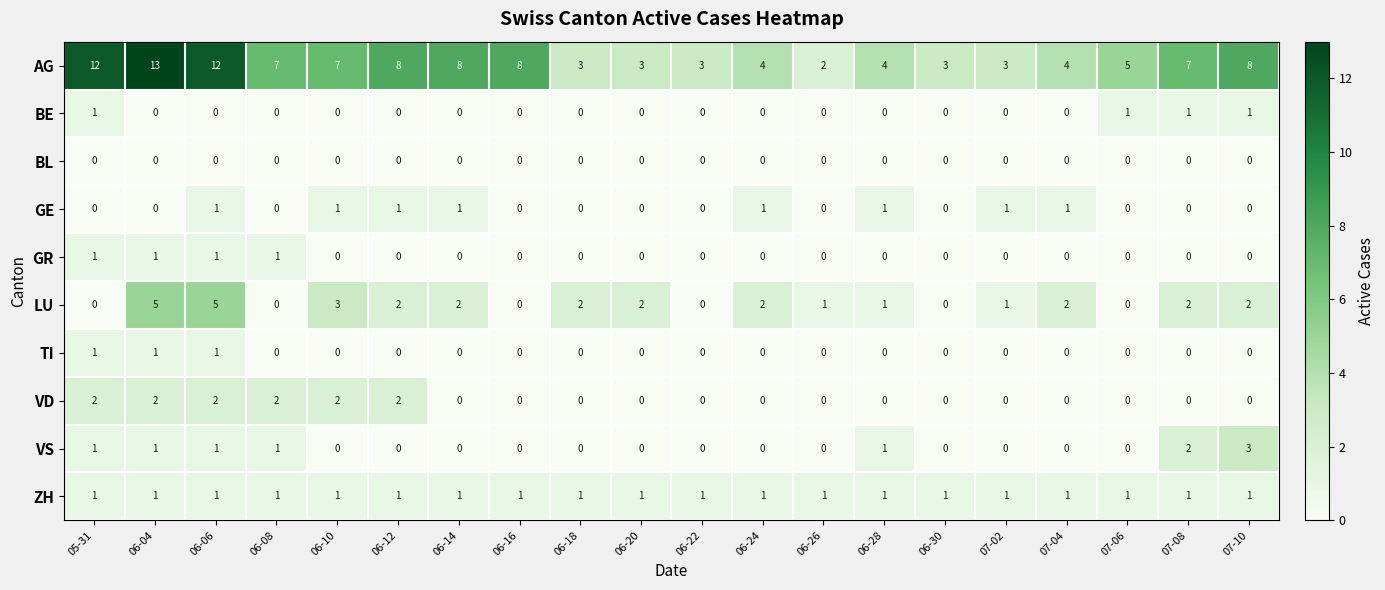

What is the sum of all GE values?

8